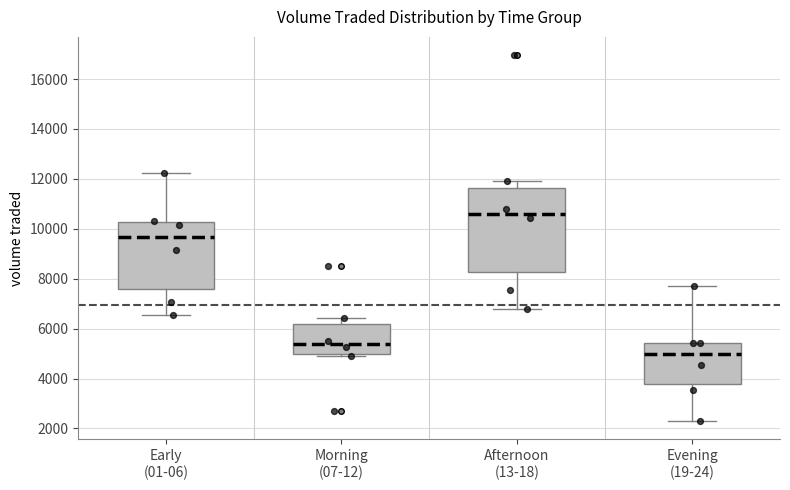

Where is the lower edge of the box for Morning (07-12) on the y-axis? The values are not printed on the chart, so give them approximately, as read against the axis.

5000